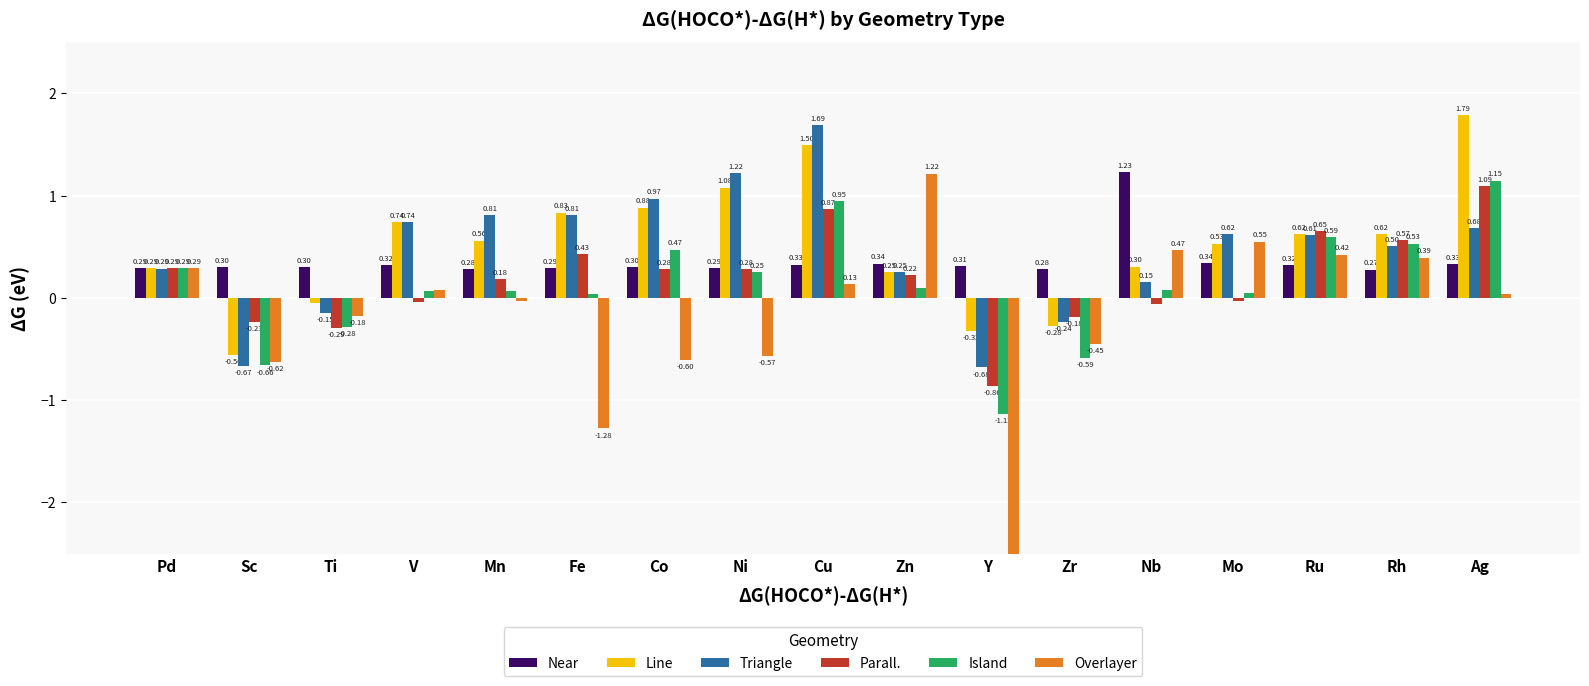

How many values in the Line series exceed 0?

13